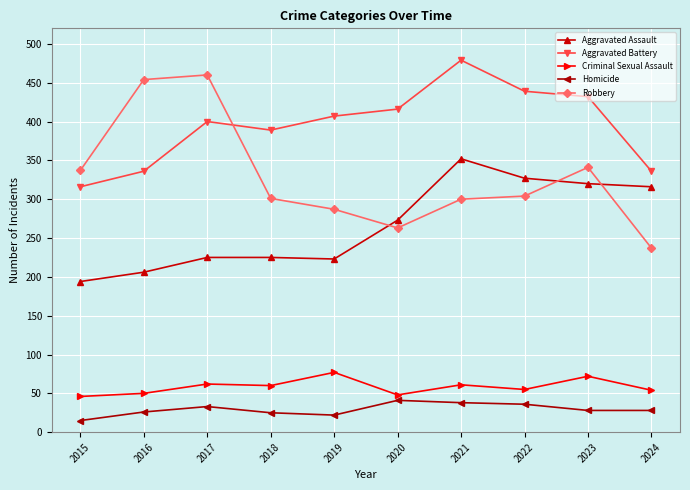

Count the number of categories in the chart.

10